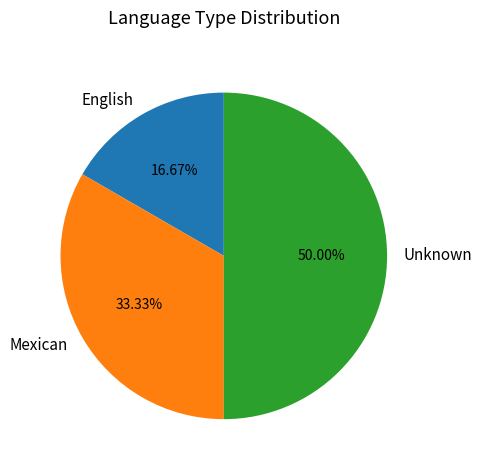

What percentage is the Unknown slice, to the nearest percent?

50%